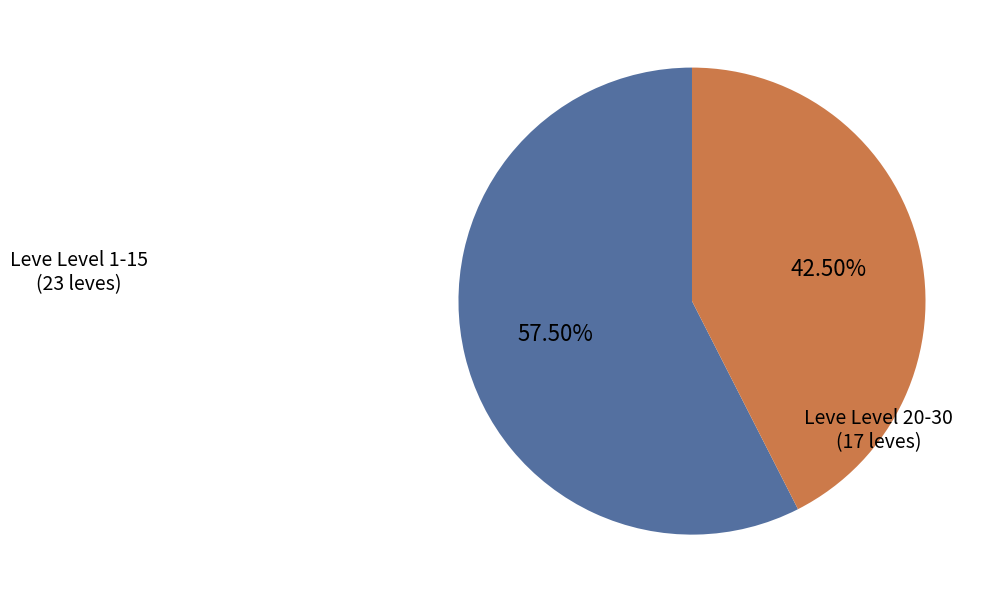

Is there a majority slice in this chart?

Yes